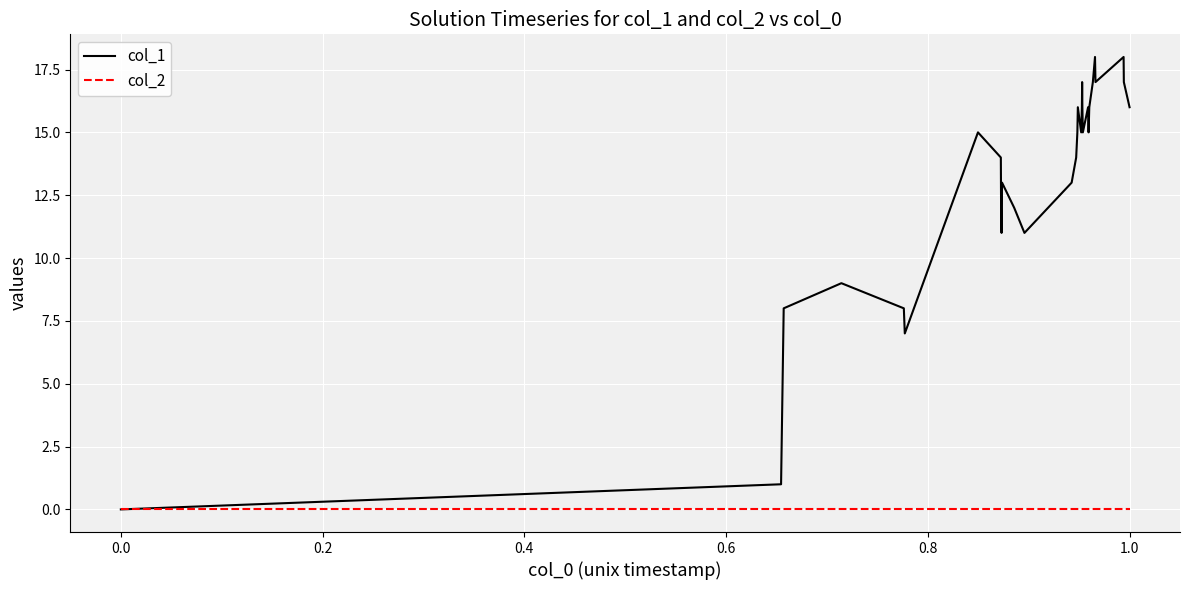

What is the maximum value shown in the chart?

18